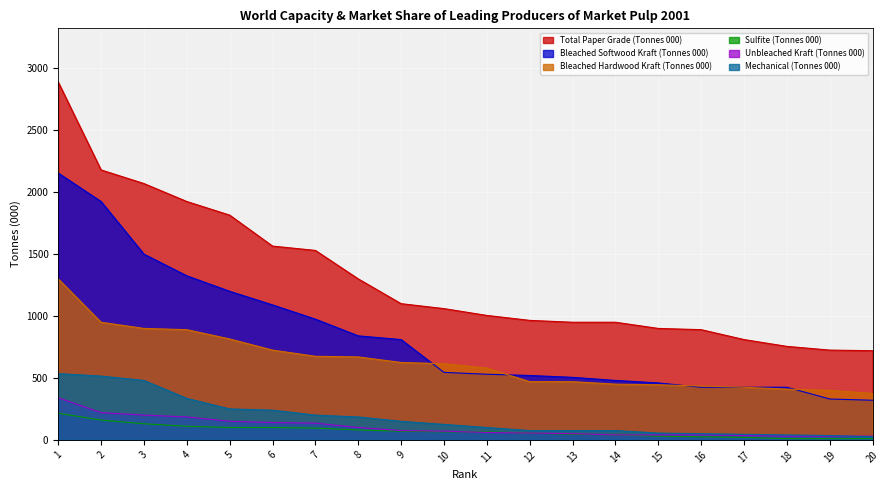

Where does the Mechanical (Tonnes 000) series first go above 125?

1